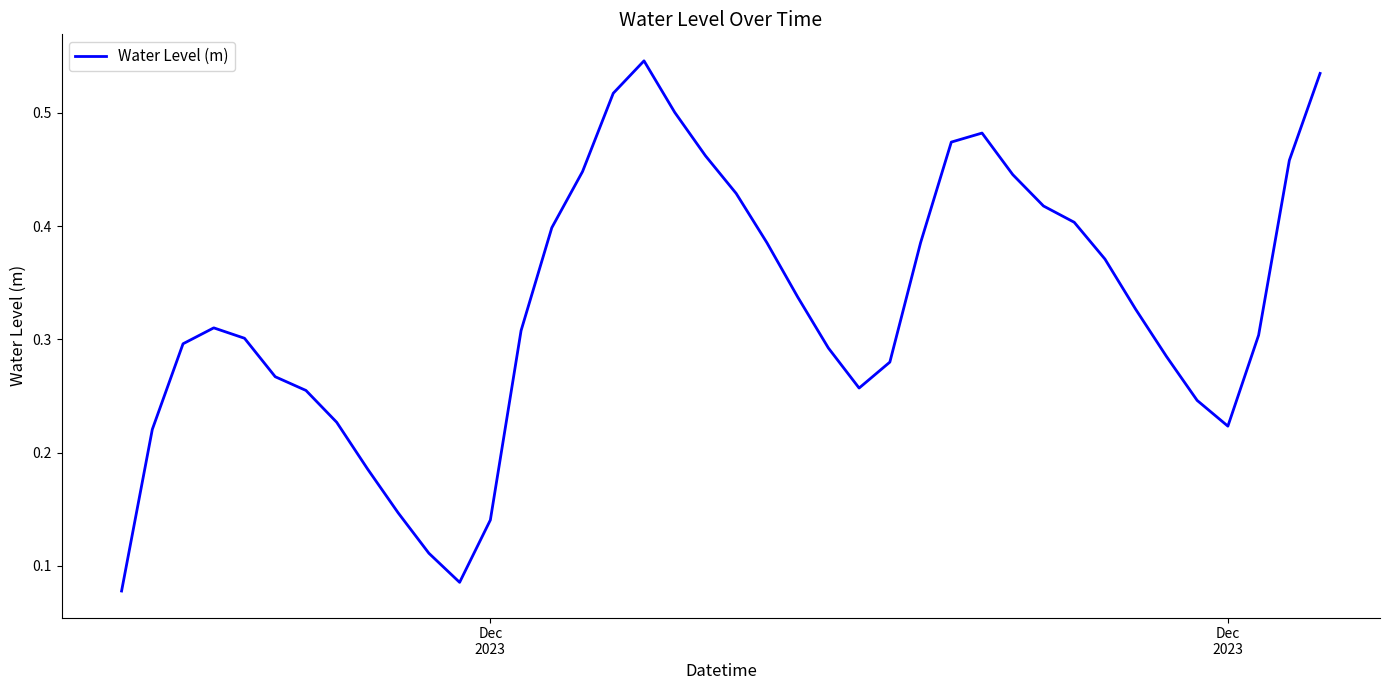

Is this an area chart (filled region under the line)?

No